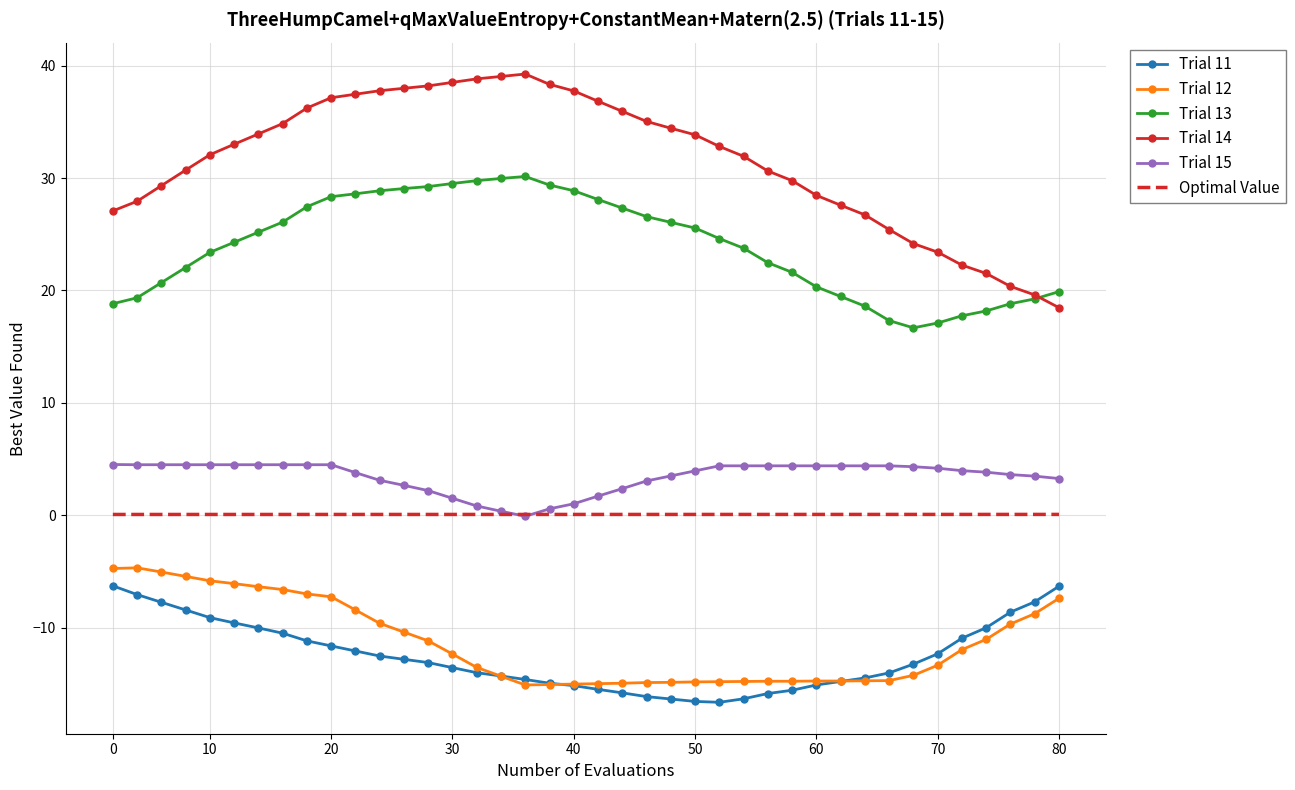

Which series has the largest range (max minus min)?

Trial 14